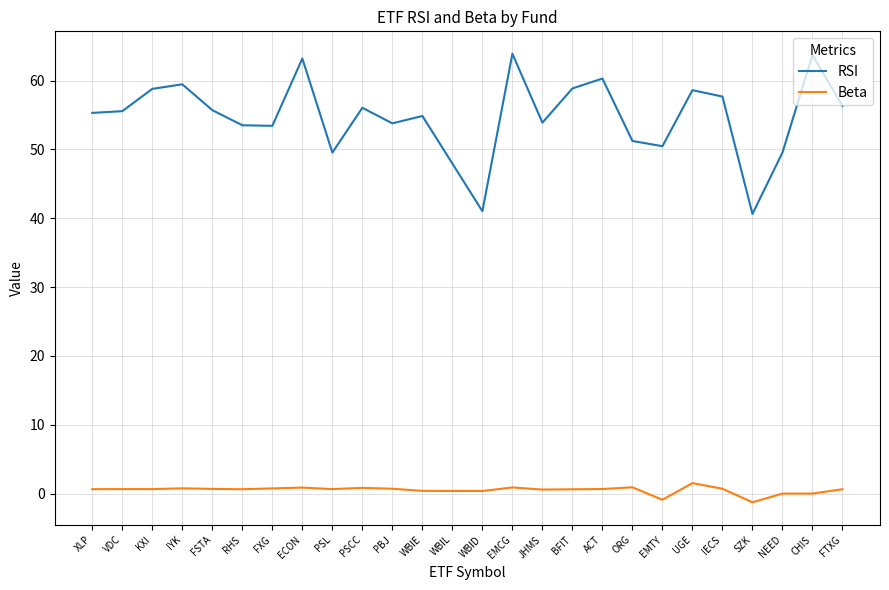

Which series has the largest total across all categories?

RSI